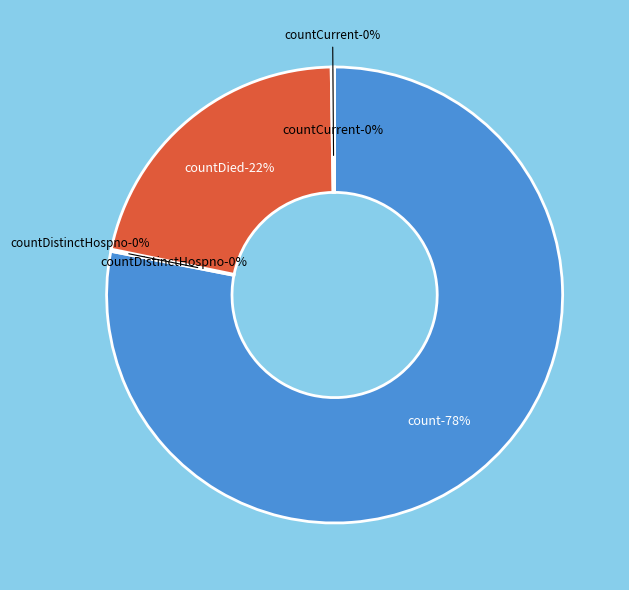

To the nearest percent, what percentage of the pie is count?

78%